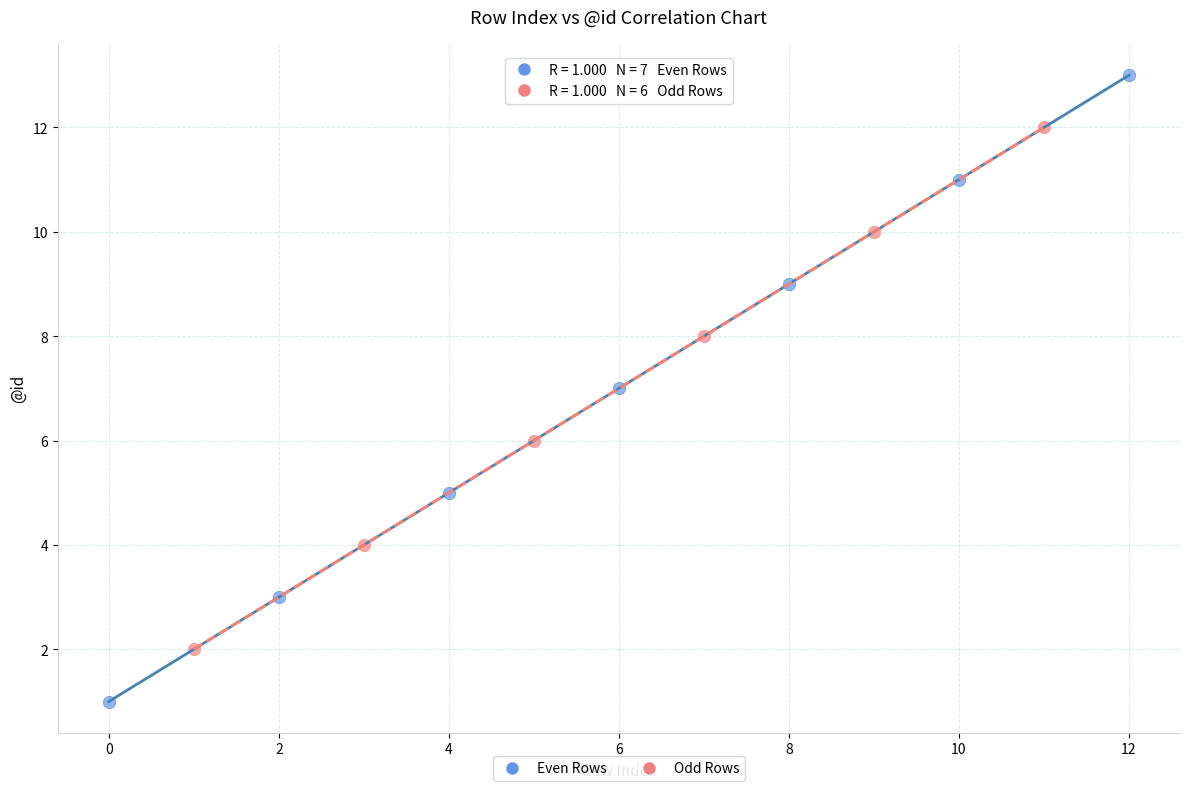

Which series contains the lowest Y value?

Even Rows